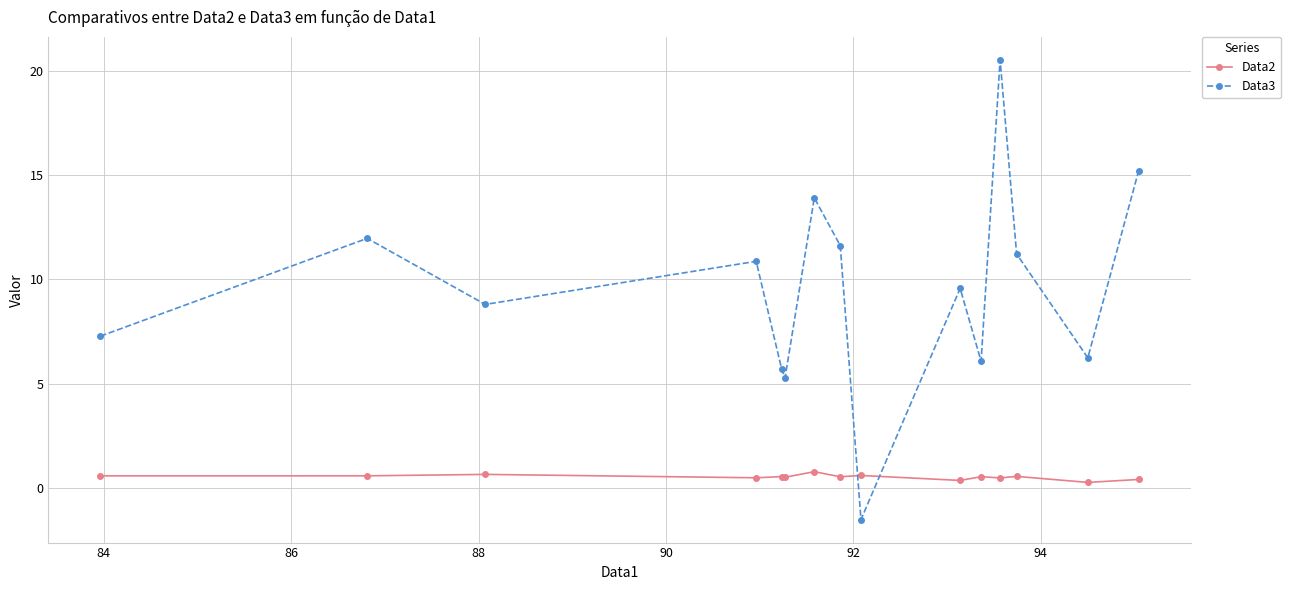

List the series in order of their overall mean, highest first.

Data3, Data2